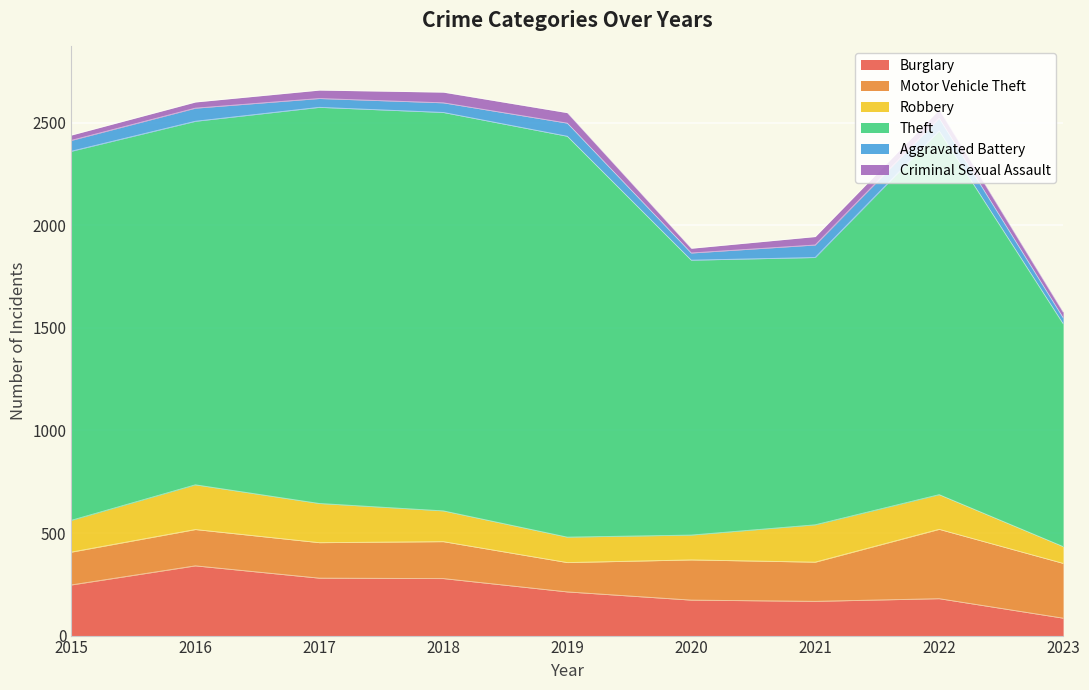

What is the difference between the Aggravated Battery values at 2015 and 2018?

6